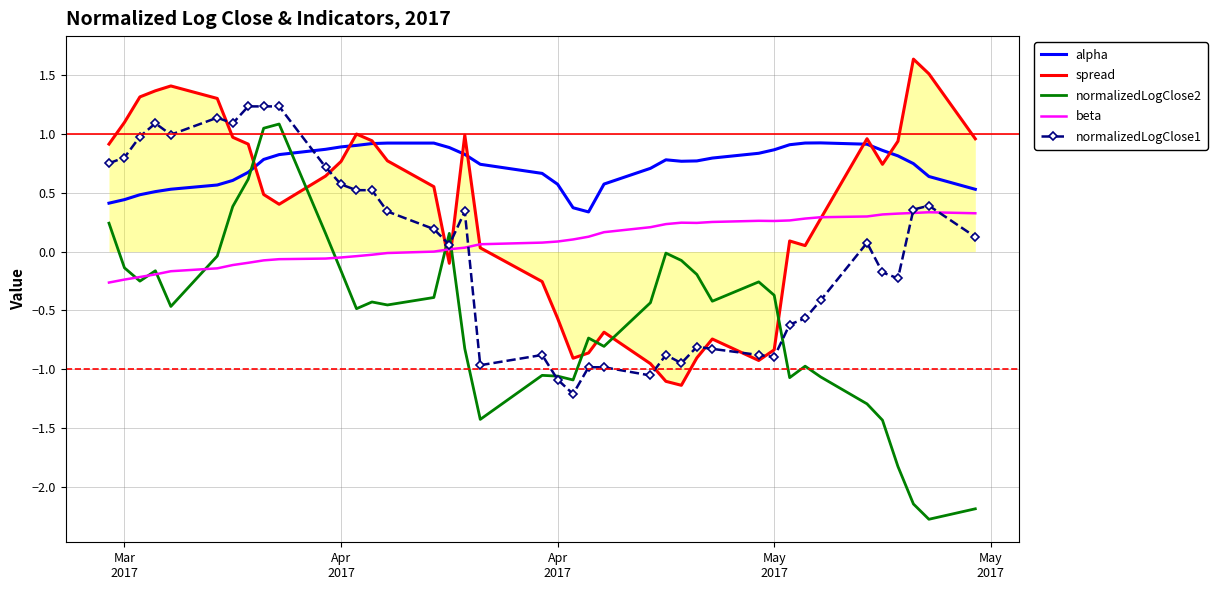

Which series has the largest range (max minus min)?

normalizedLogClose2